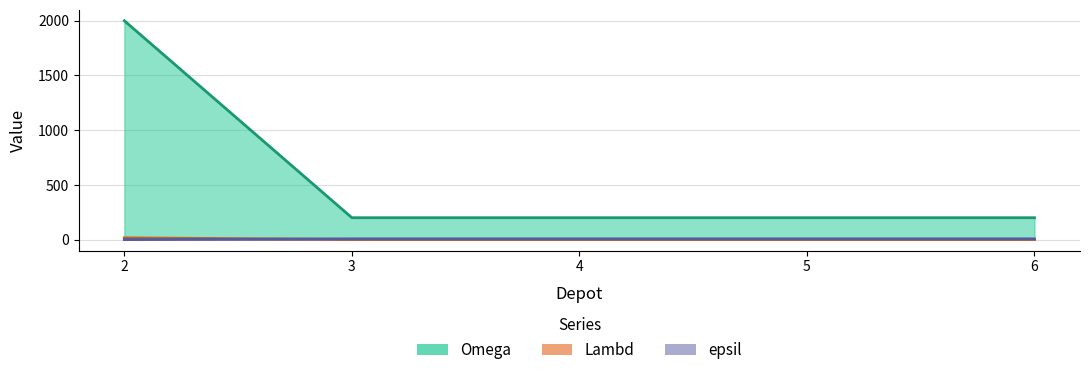

True or false: epsil has a value of 4 at 6.

False